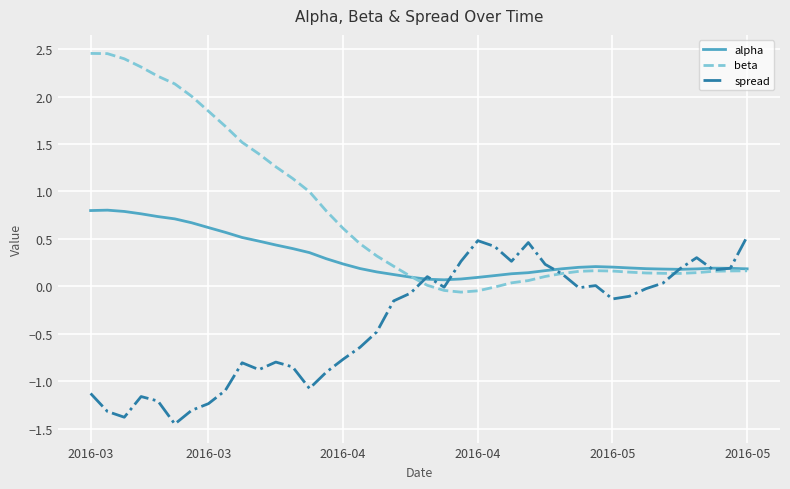

What is the difference between the maximum and minimum values in the alpha series?

0.7